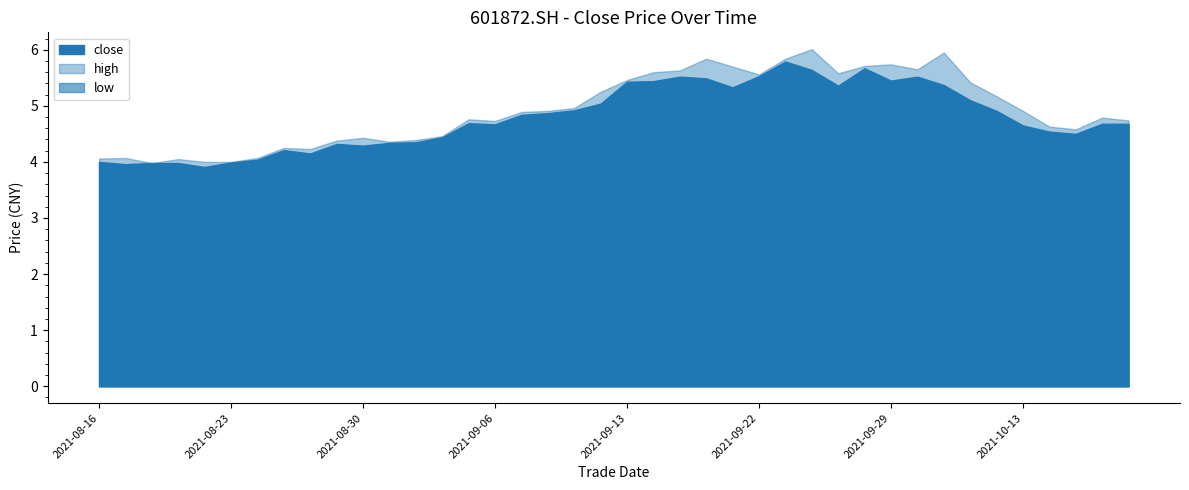

List the labels in order of value, largest first.

20210923, 20210928, 20210924, 20210922, 20210915, 20210930, 20210916, 20210929, 20210914, 20210913, 20211008, 20210927, 20210917, 20211011, 20210910, 20210909, 20211012, 20210908, 20210907, 20210903, 20211018, 20211019, 20210906, 20211013, 20211014, 20211015, 20210902, 20210901, 20210831, 20210827, 20210830, 20210825, 20210826, 20210824, 20210816, 20210823, 20210818, 20210819, 20210817, 20210820